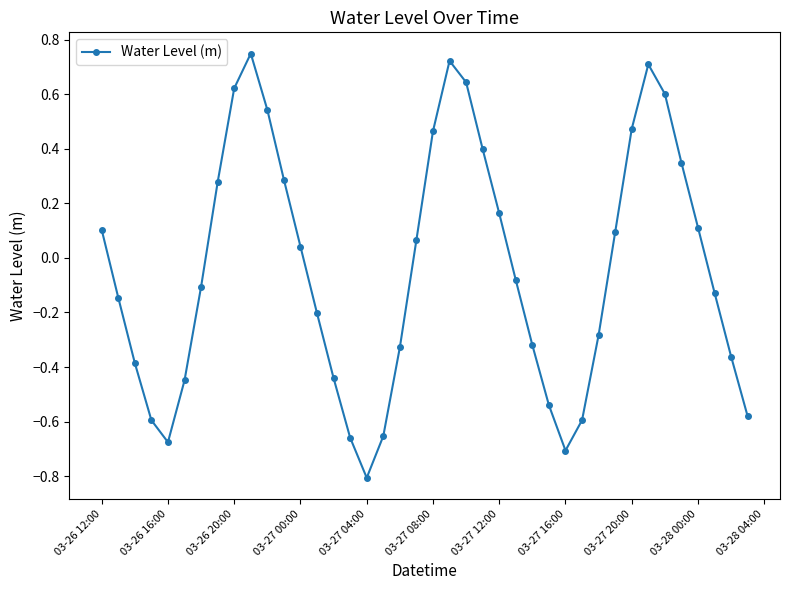

How many categories are shown in the chart?

40